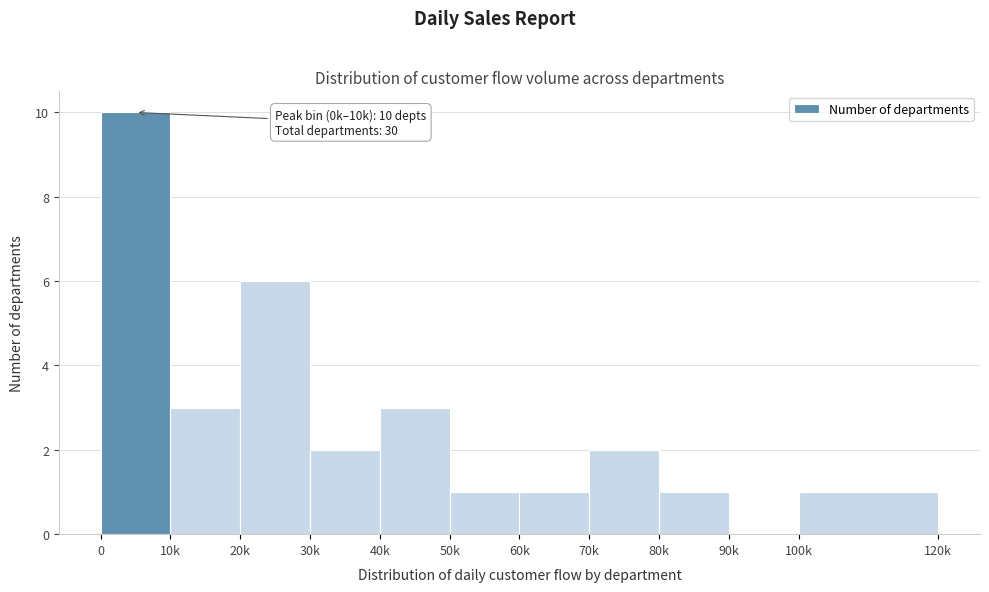

Reading left to right, transcribe all the data shown in this chart.

0=10	10k=3	20k=6	30k=2	40k=3	50k=1	60k=1	70k=2	80k=1	90k=0	100k=1